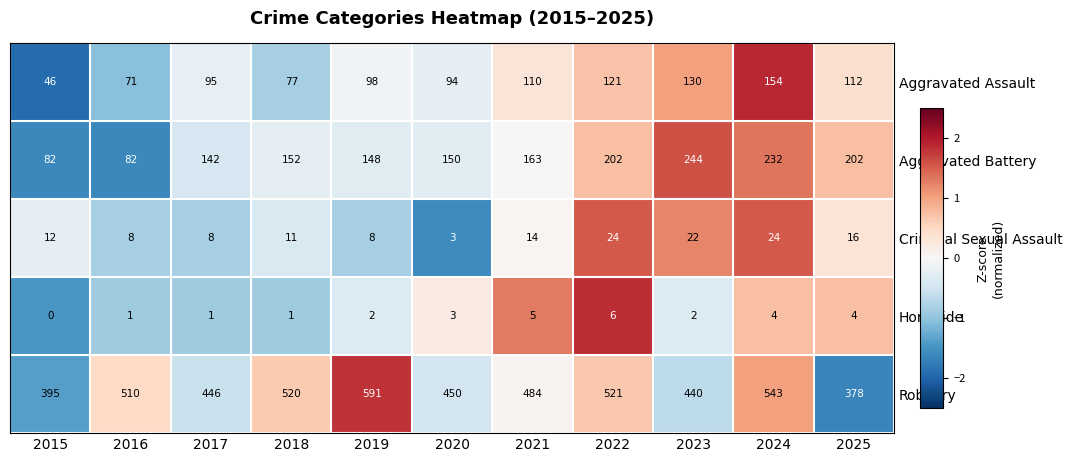

What is the sum of all Aggravated Battery values?

1799